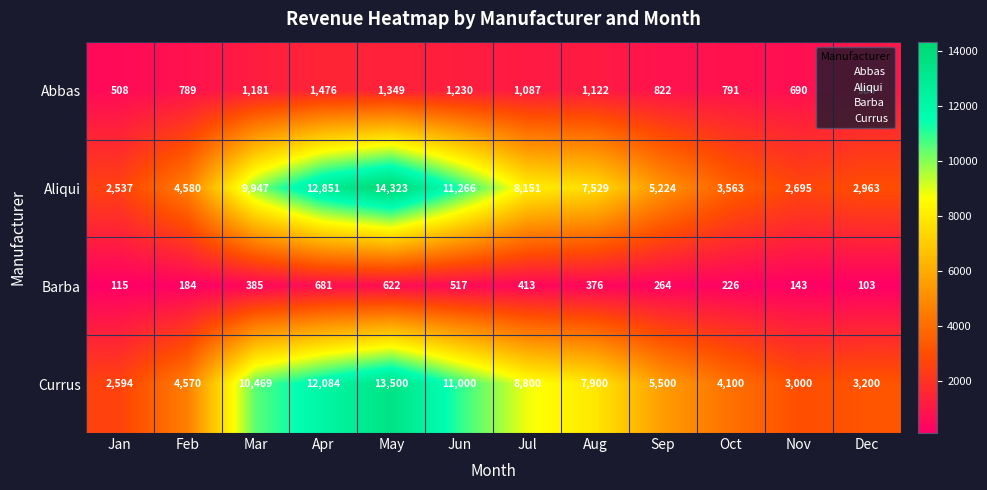

At May, list the series in order from largest to smallest.

Aliqui, Currus, Abbas, Barba